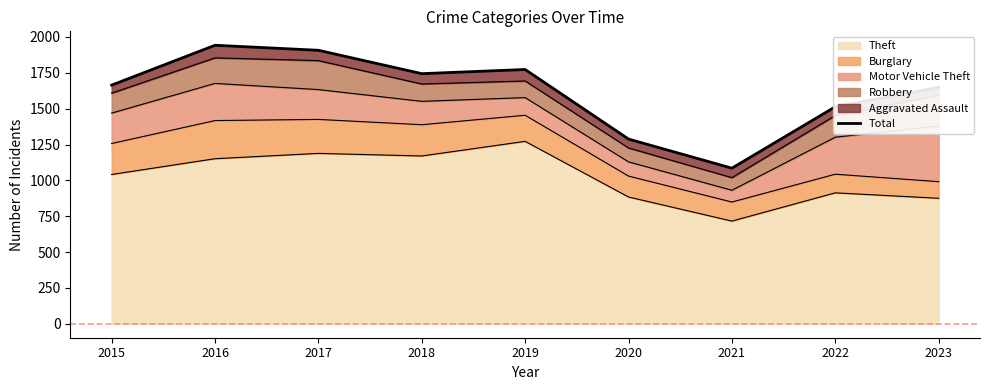

What is the smallest value displayed?

1085